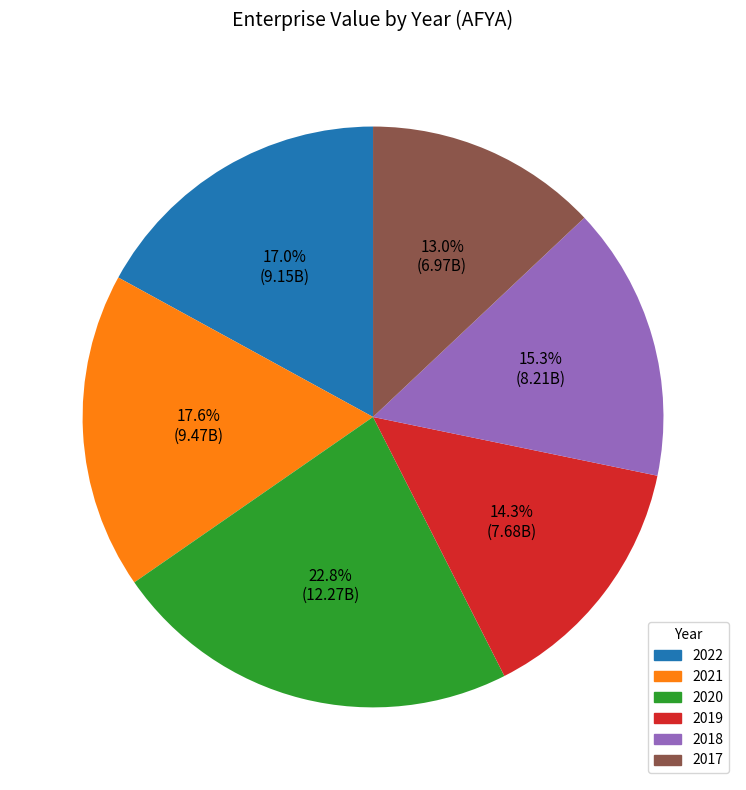

Which category has the biggest portion of the pie?

2020